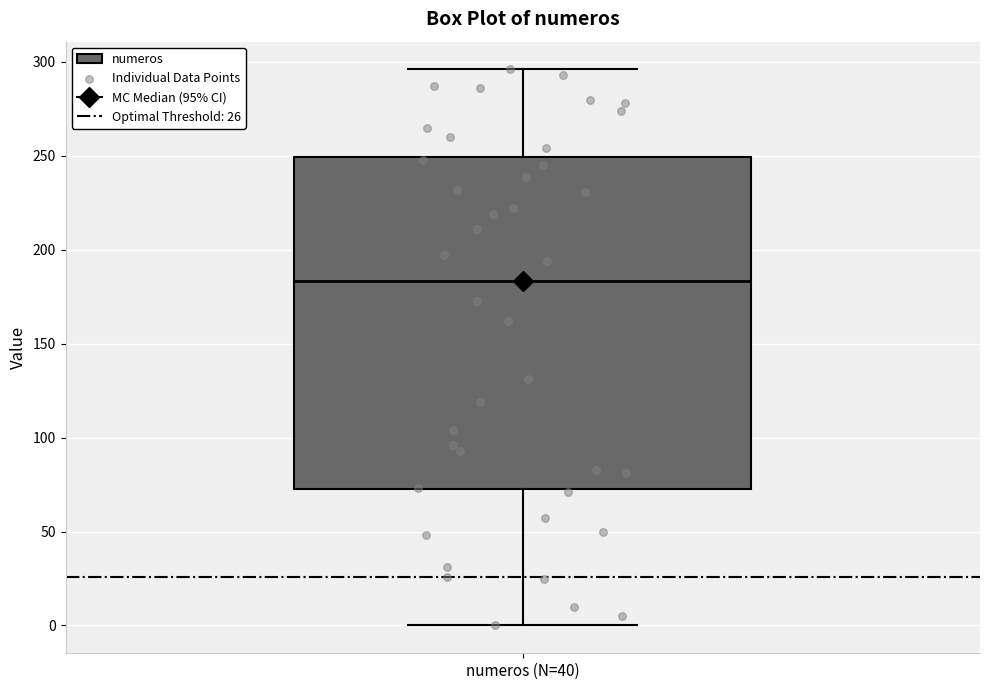

Read this box plot against the y-axis: the position of the median line, the range covered by the box, and the ends of both whiskers. The values are not printed on the chart, so give them approximately, as read against the axis.

median 185, box 75 to 250, whiskers 0 to 295